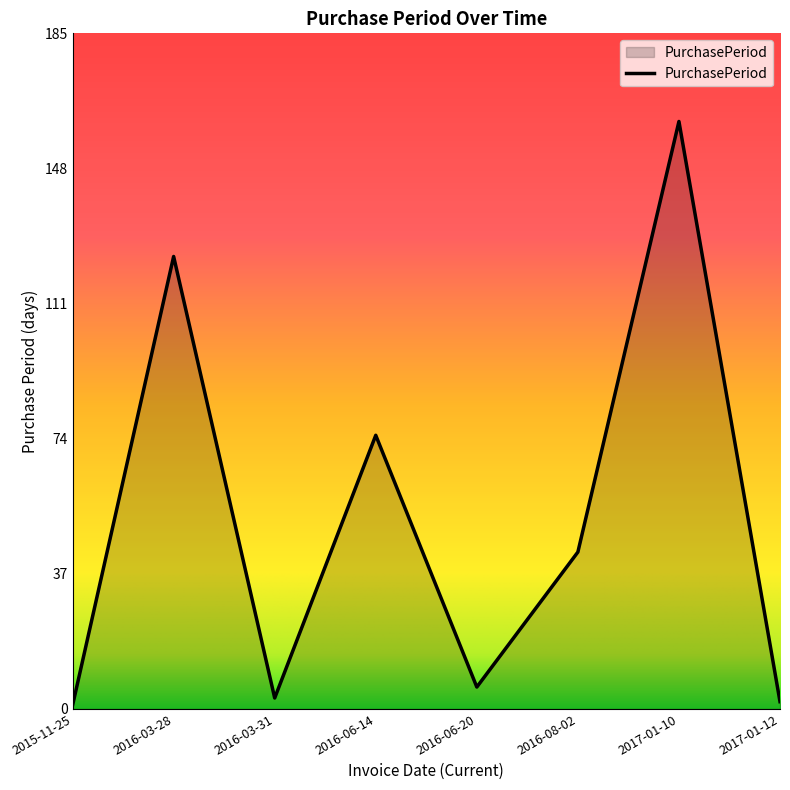

Is it true that the value at 2016-06-20 is 6?

True